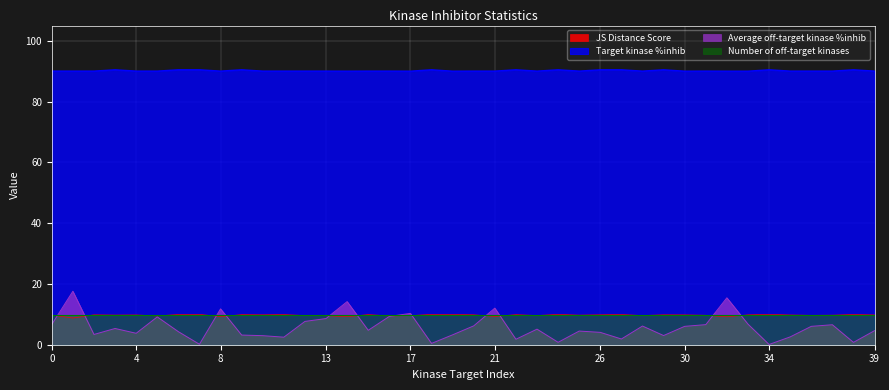

Does the chart display data point markers on the line(s)?

No